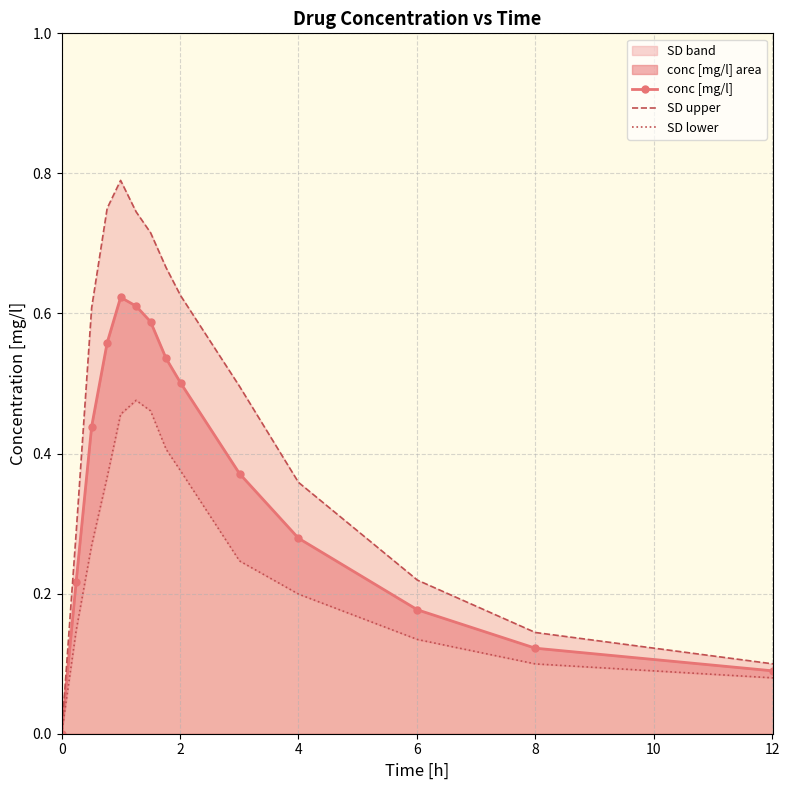

True or false: conc [mg/l] has more than 1 interior local peaks.

False